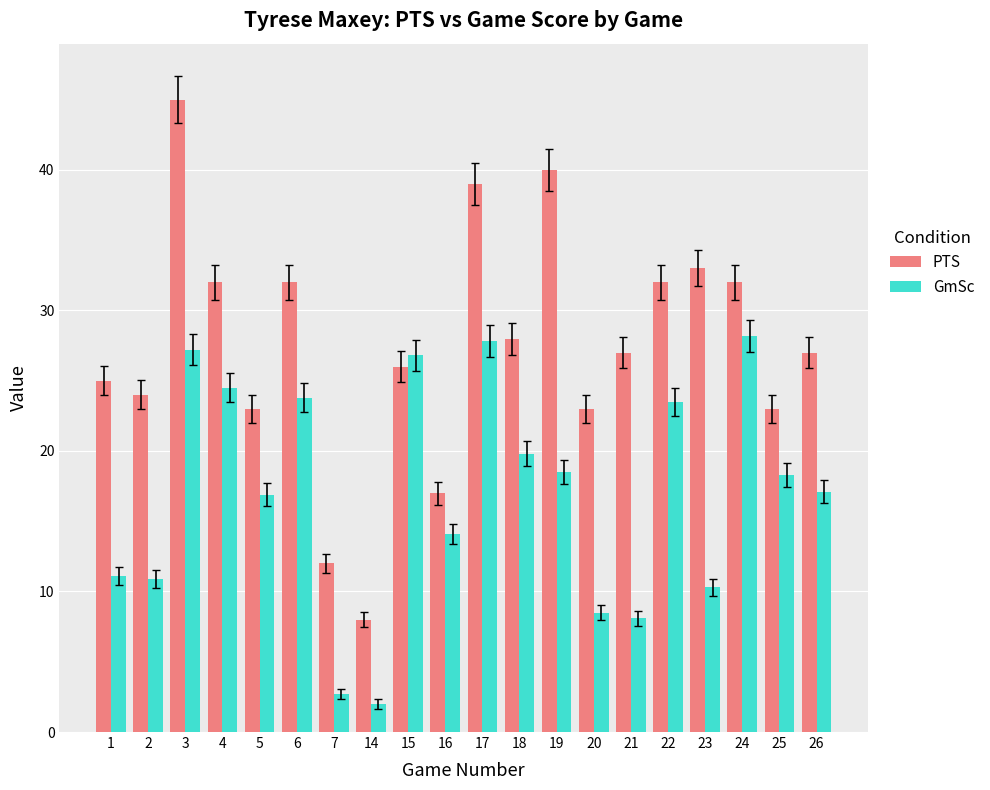

Reading right to left, list all the values displayed in this chart.

PTS: 27.0	23.0	32.0	33.0	32.0	27.0	23.0	40.0	28.0	39.0	17.0	26.0	8.0	12.0	32.0	23.0	32.0	45.0	24.0	25.0
GmSc: 17.1	18.3	28.2	10.3	23.5	8.1	8.5	18.5	19.8	27.8	14.1	26.8	2.0	2.7	23.8	16.9	24.5	27.2	10.9	11.1